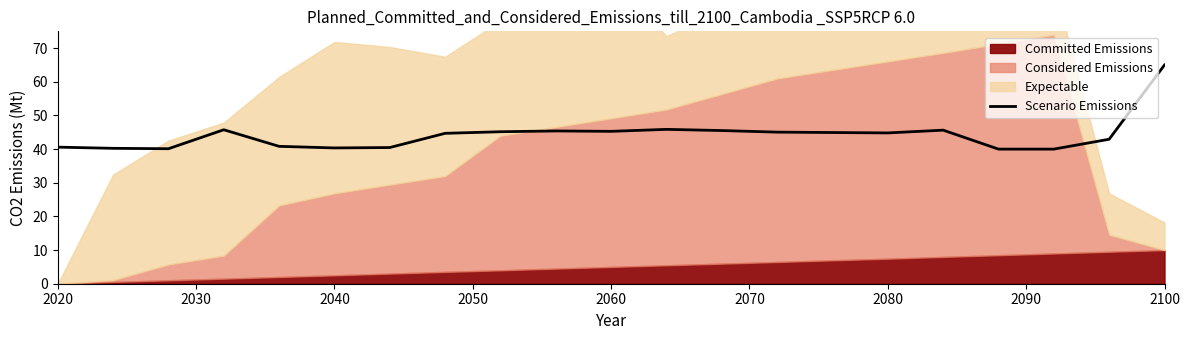

The Scenario Emissions series shows 26.1 at 2080. True or false?

False